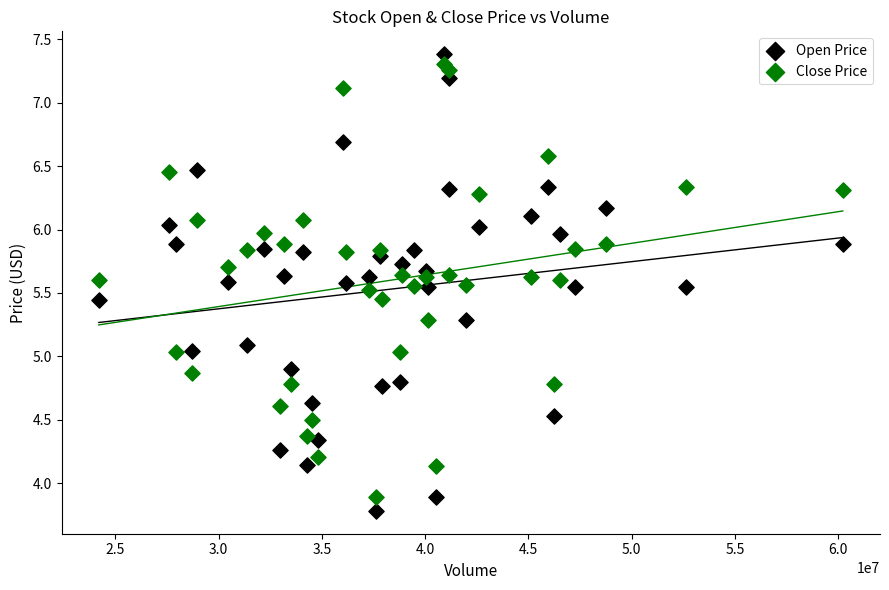

Across all data points, what is the range of Y values (max minus min)?

3.6